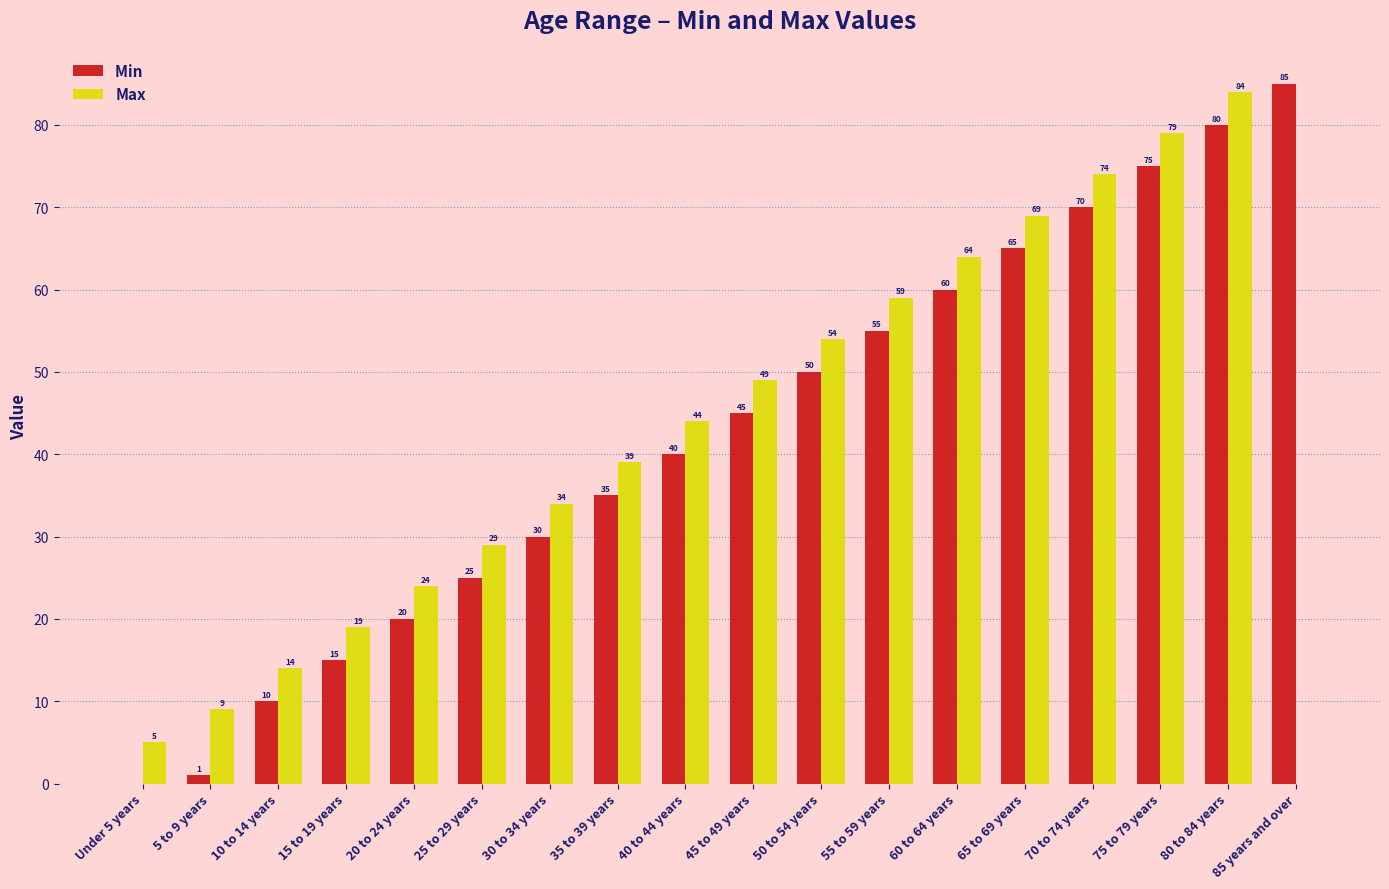

What is the total value across all series at 20 to 24 years?

44